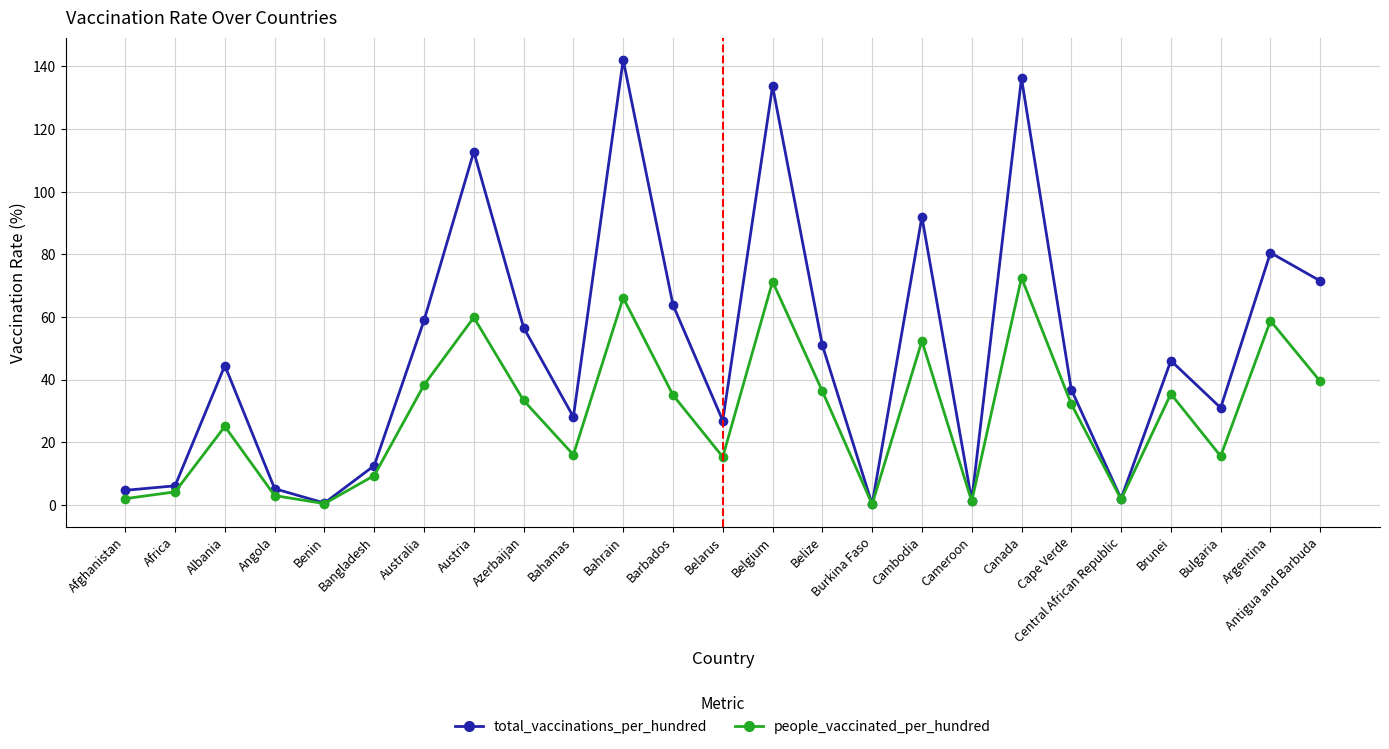

What is the sum of all total_vaccinations_per_hundred values?

1244.9